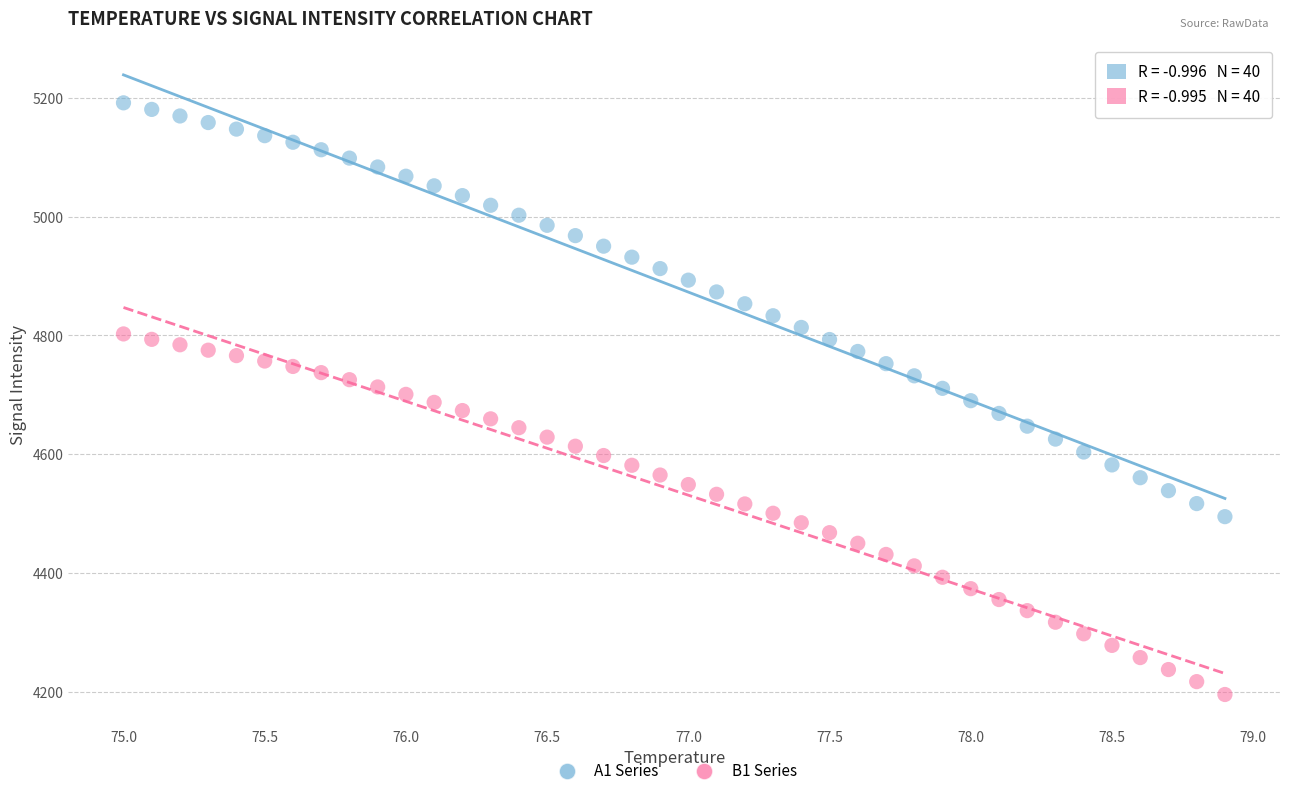

Which series contains the highest Y value?

A1 Series